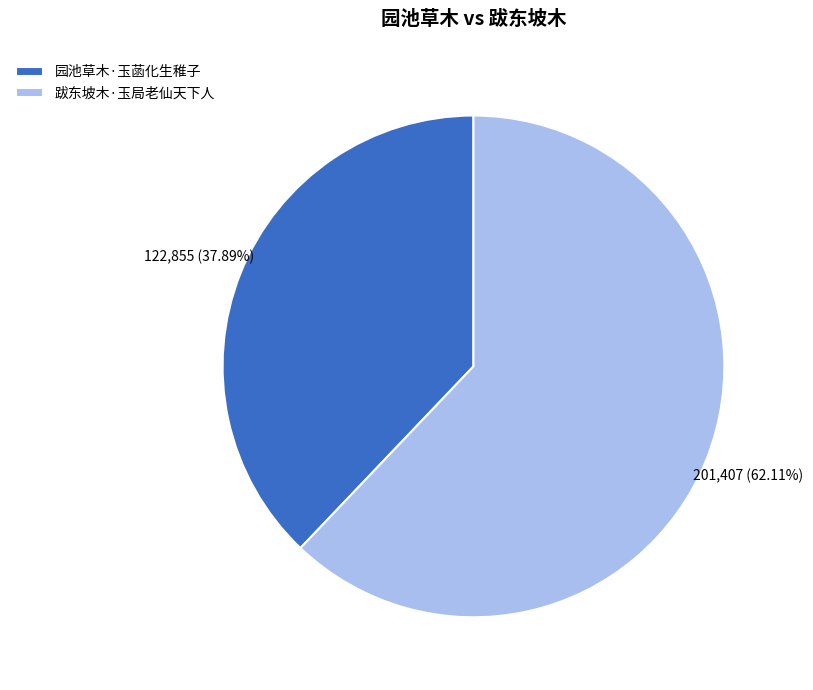

Which slice is the largest?

跋东坡木·玉局老仙天下人